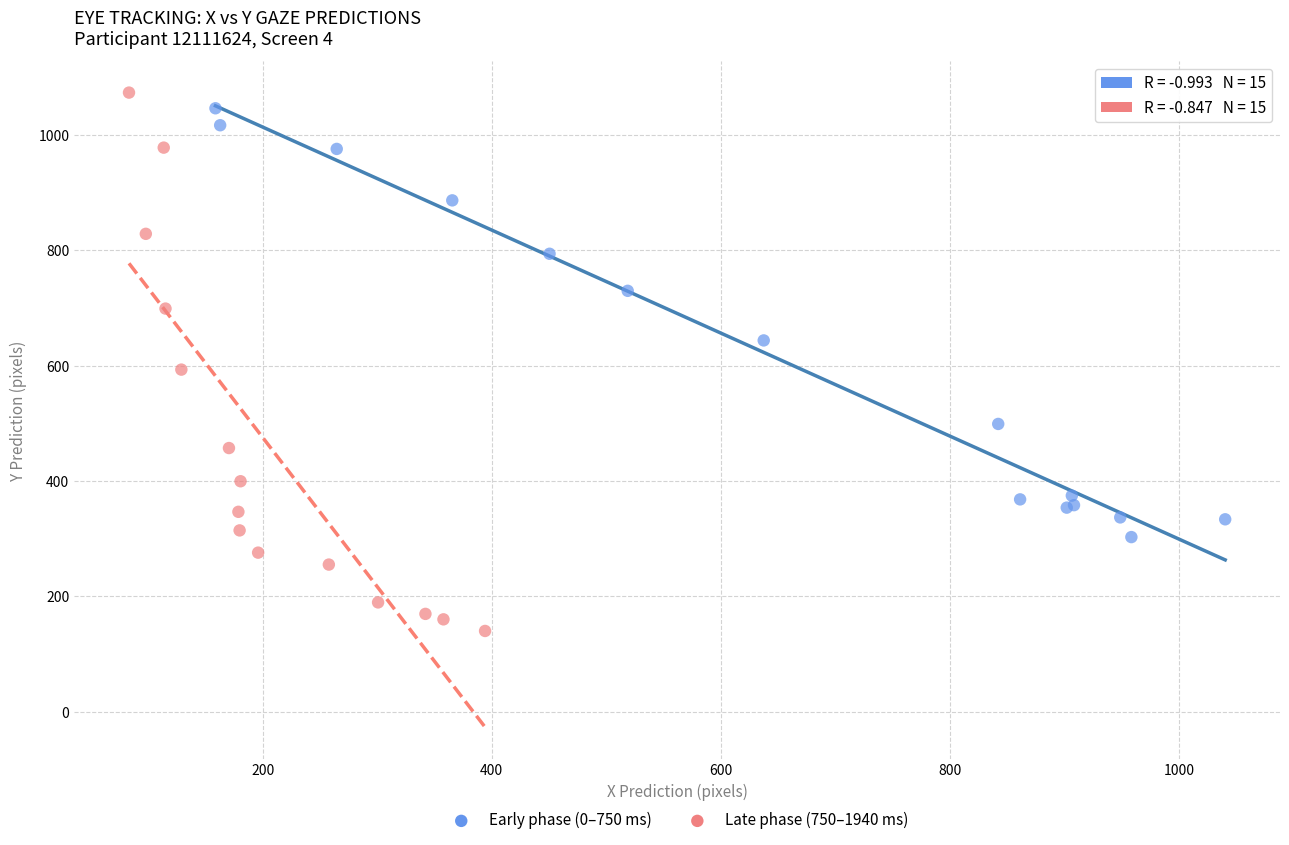

Which series reaches the minimum Y coordinate?

Late phase (750–1940 ms)